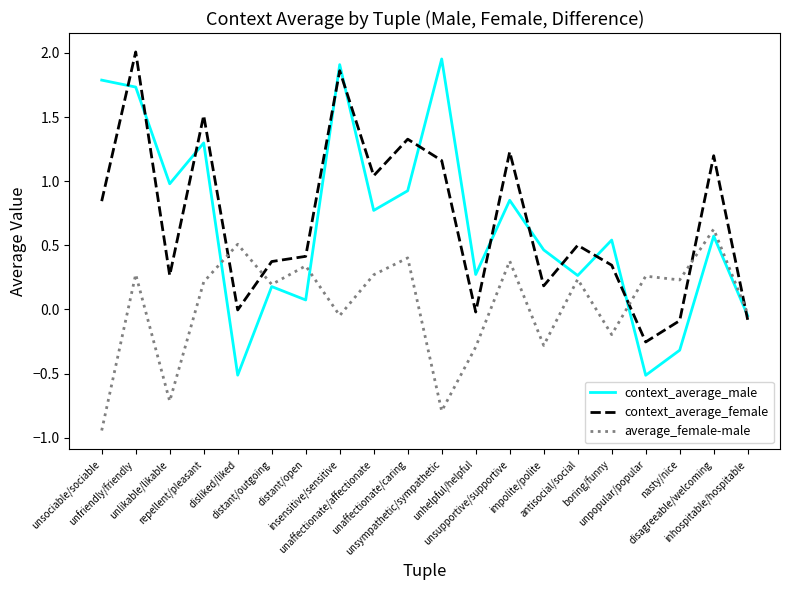

How many values in the context_average_male series exceed 0?

16